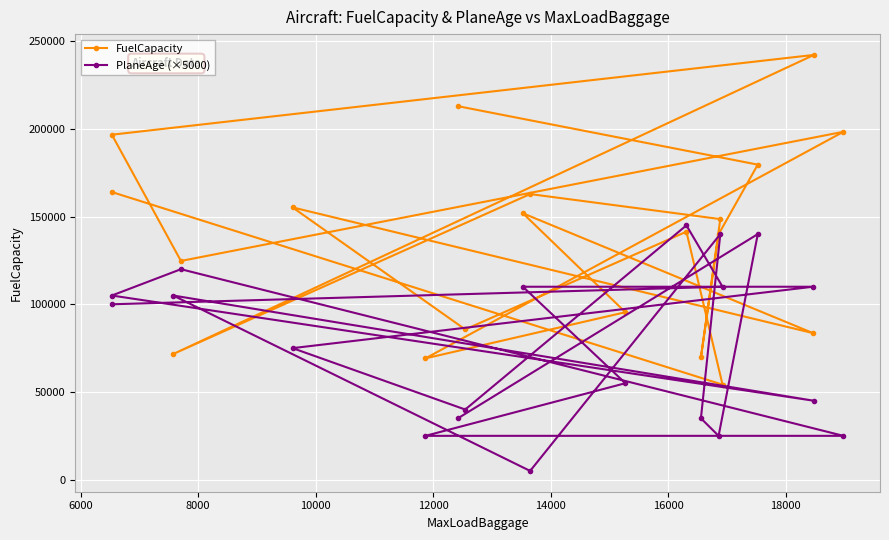

Rank the series by their average value, from highest to lowest.

FuelCapacity, PlaneAge (×5000)